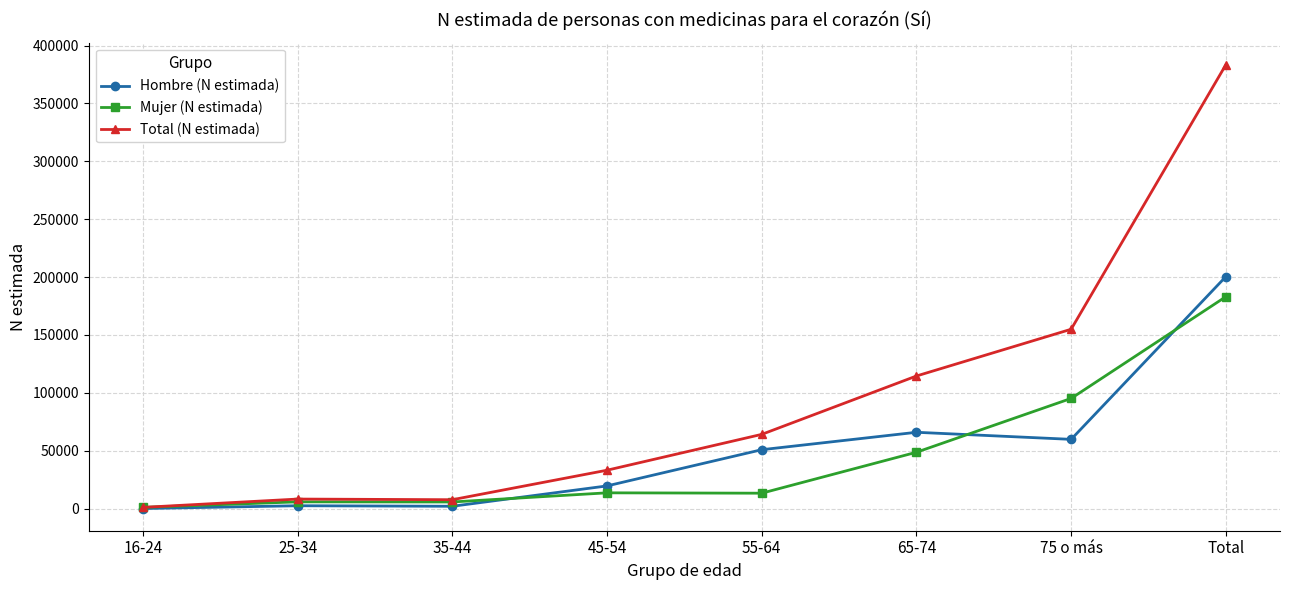

At which label does Mujer (N estimada) reach its peak?

Total